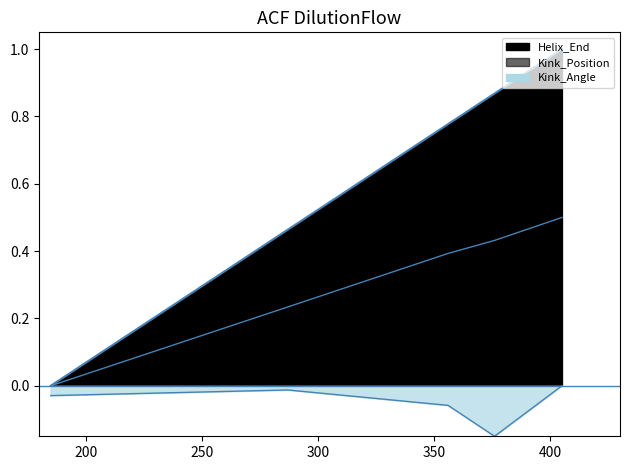

Does the chart display data point markers on the line(s)?

No